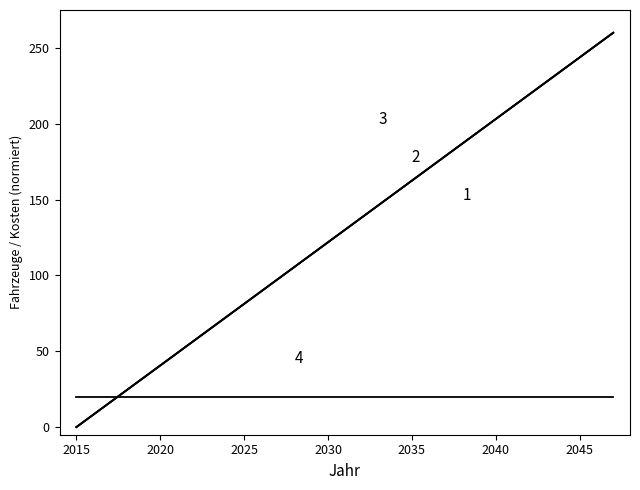

Does the chart display data point markers on the line(s)?

No